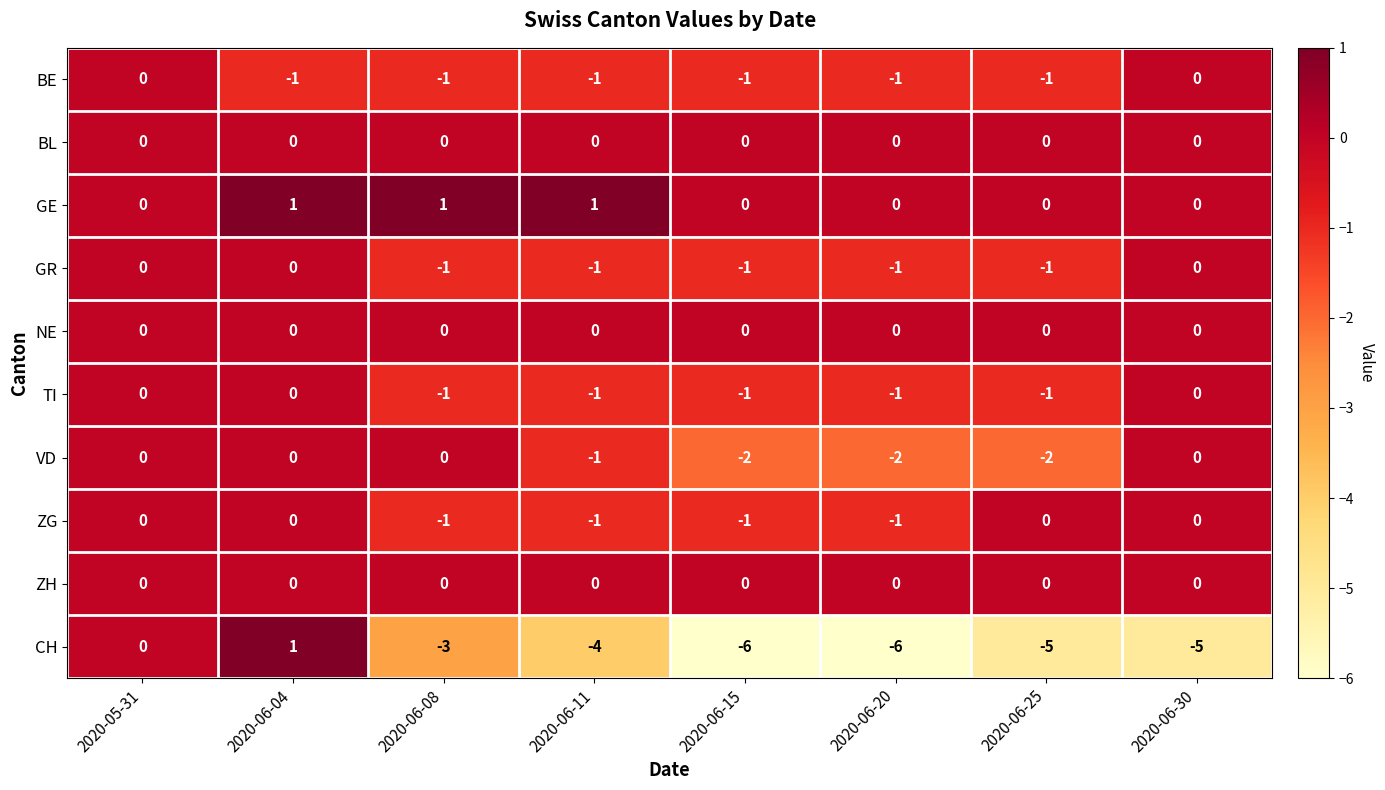

How many series are shown in this chart?

10